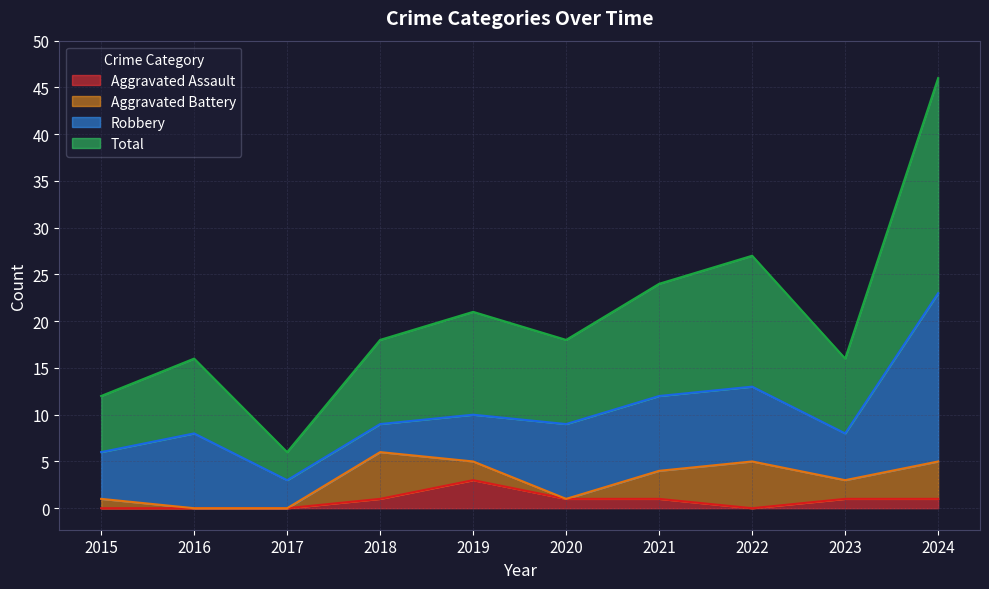

Is it true that Aggravated Assault equals -2 at 2016?

False